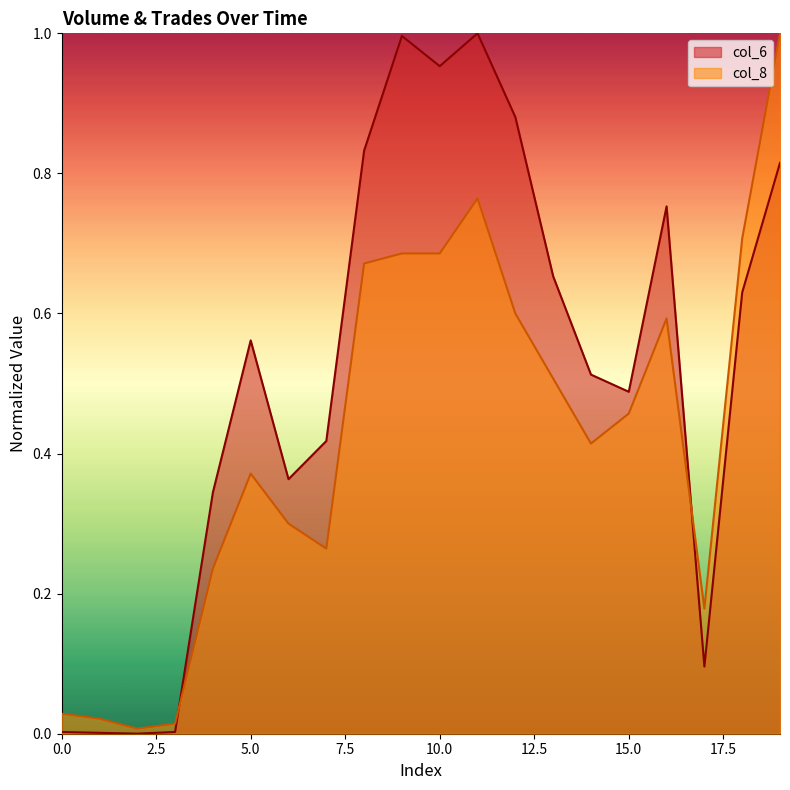

Which category has the highest value across all series?

11